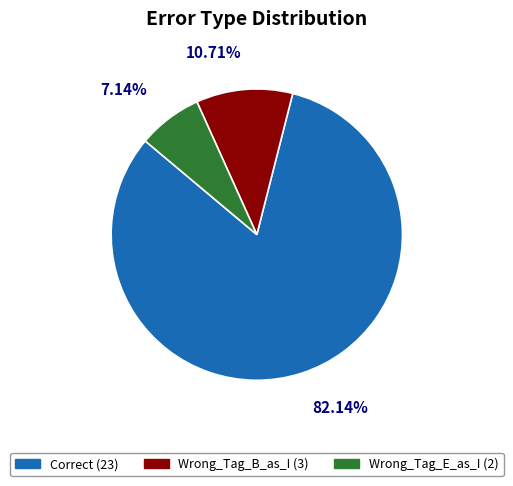

Is there any slice that represents more than half of the pie?

Yes